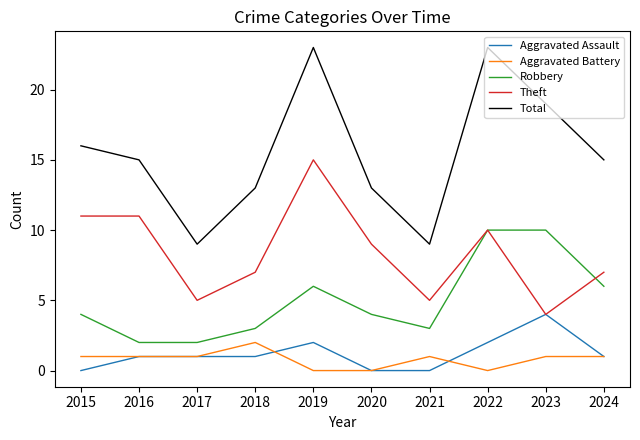

What is the difference between the second highest and minimum values in the Aggravated Assault series?

2